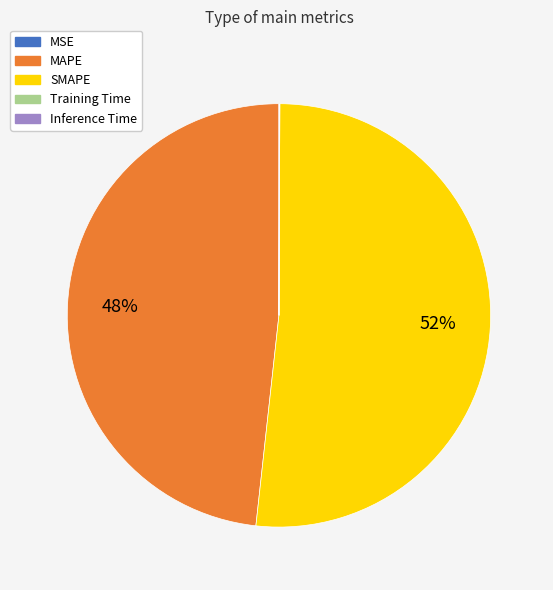

What percentage is the MAPE slice, to the nearest percent?

48%